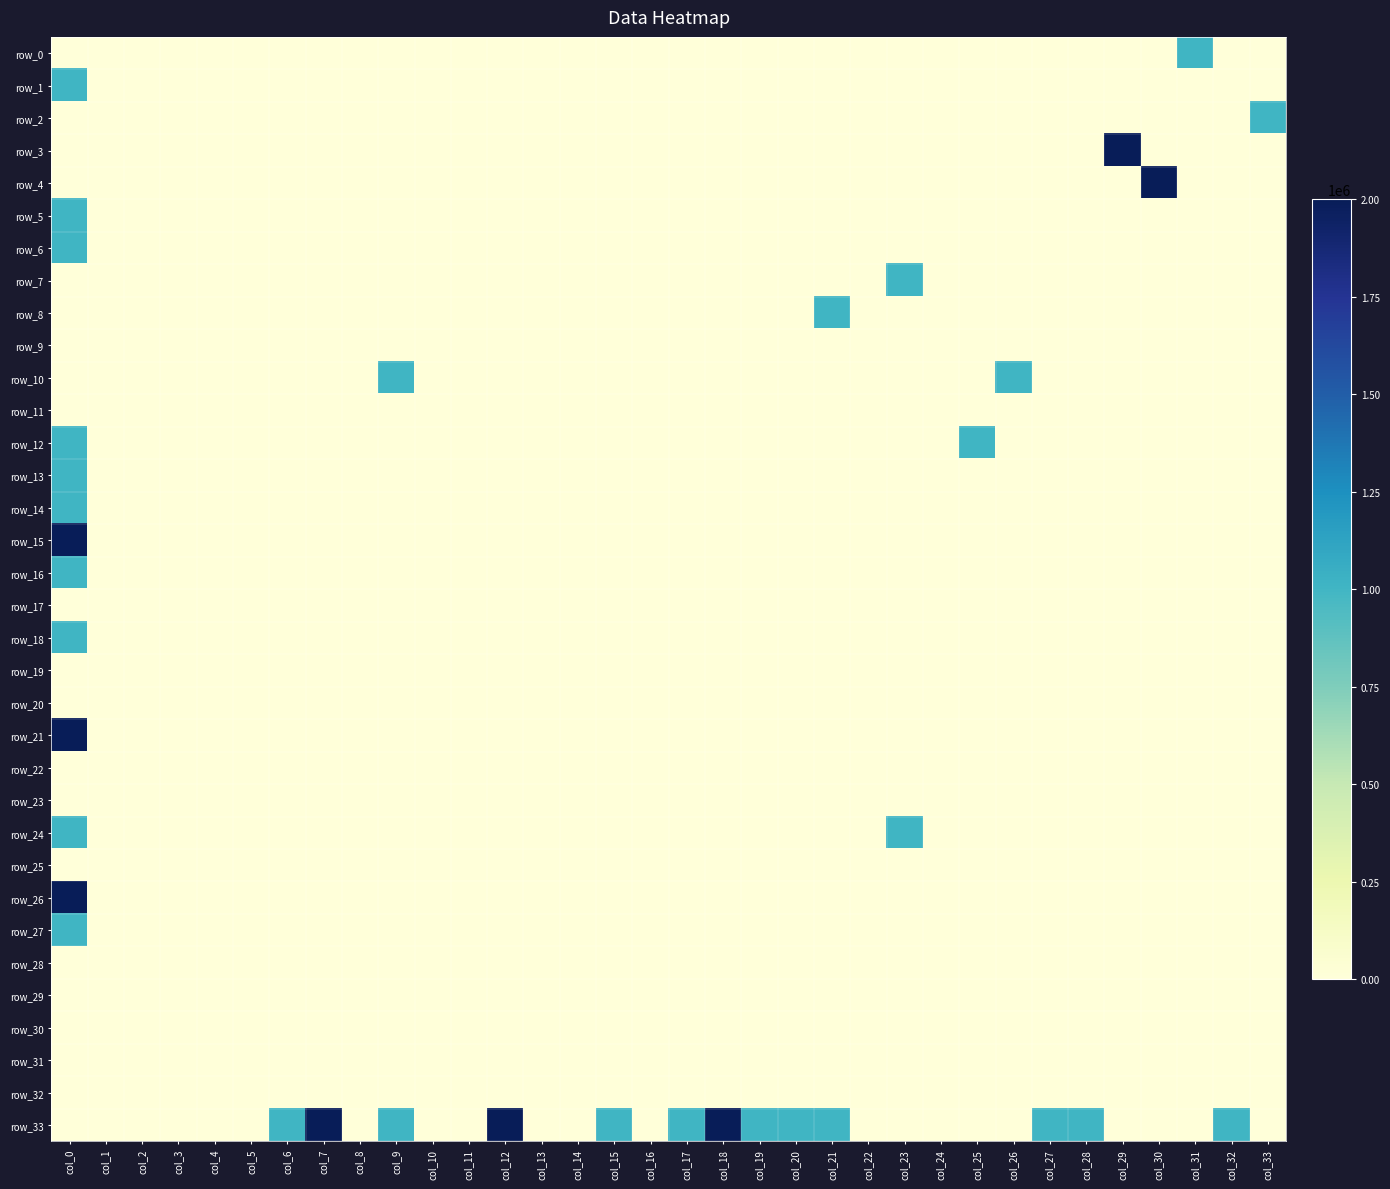

At which label is row_8 closest to 500000?

col_0